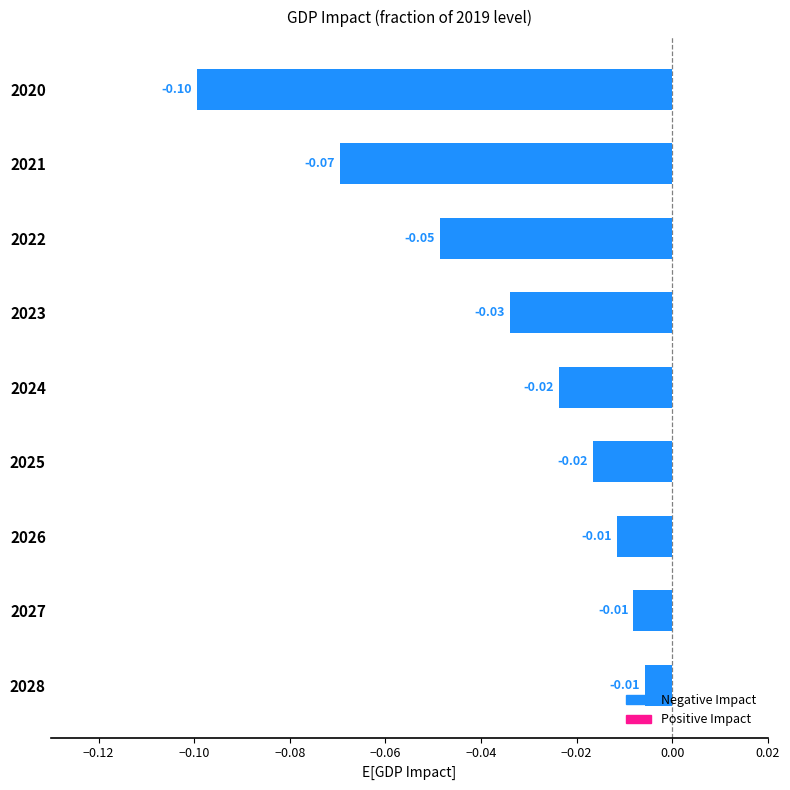

How many bars are there in total?

9